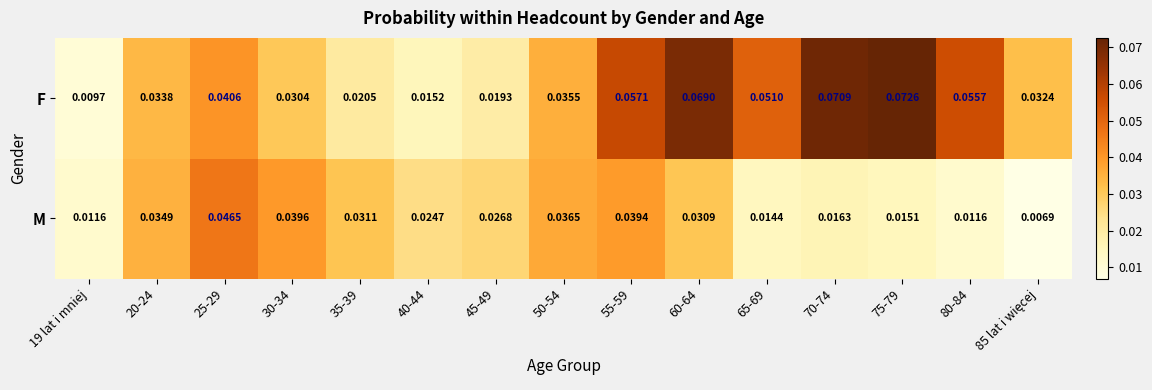

Which series has the largest range (max minus min)?

F